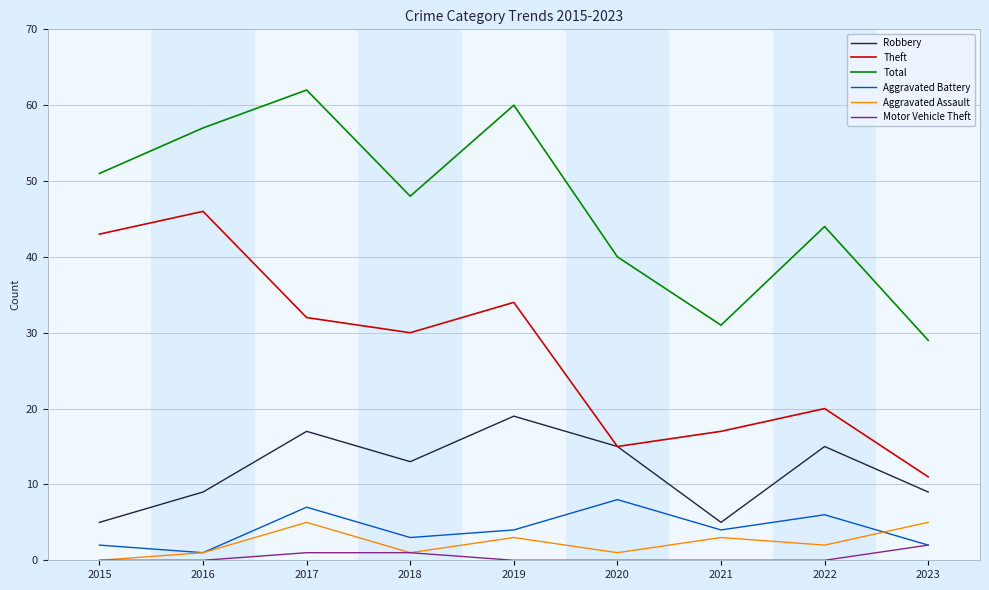

What value does the Aggravated Battery series have at 2015?

2